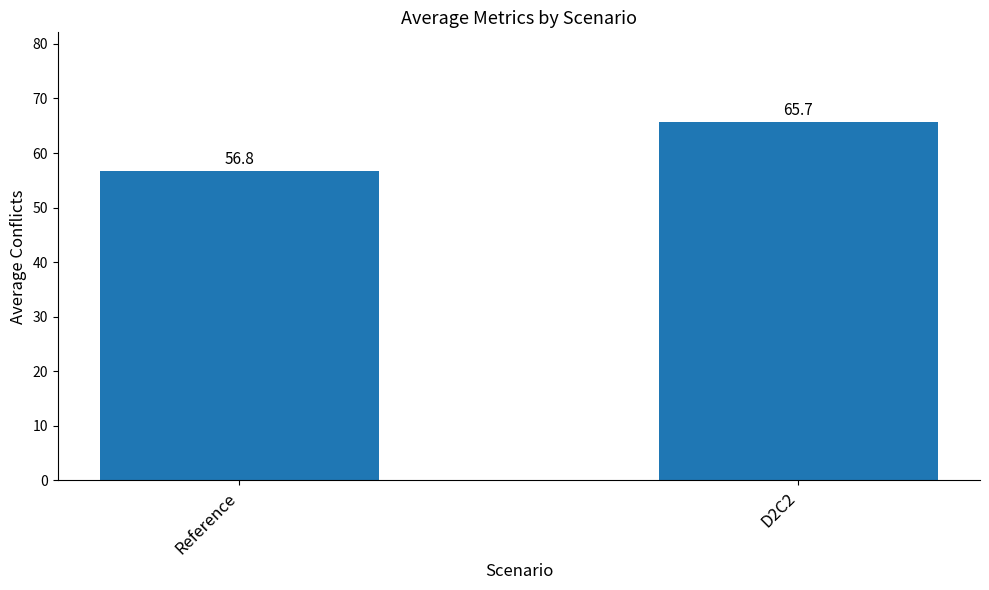

What is the label of the 2nd bar from the right?

Reference